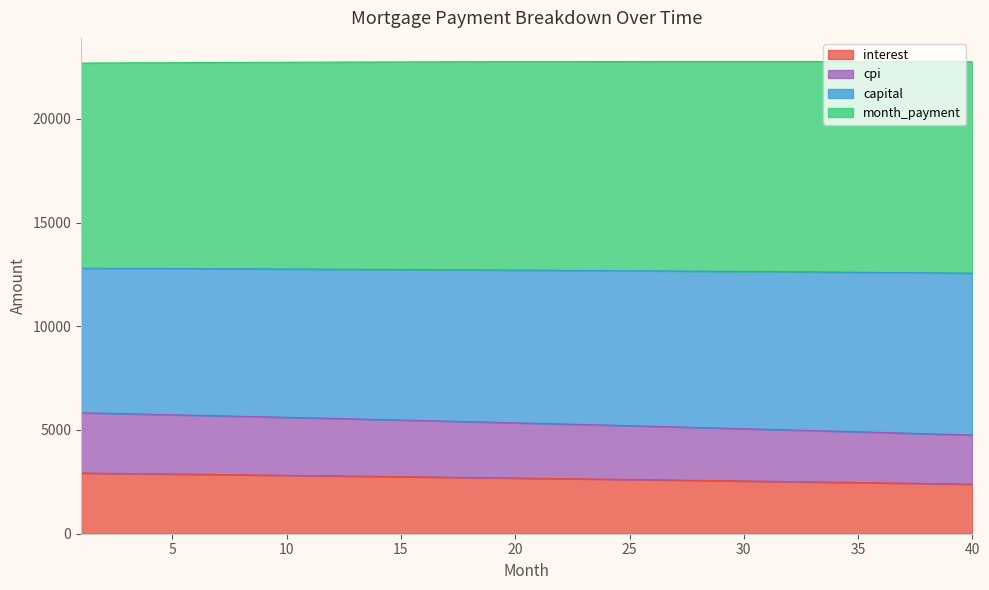

What is the lowest value of the interest series?

2389.5